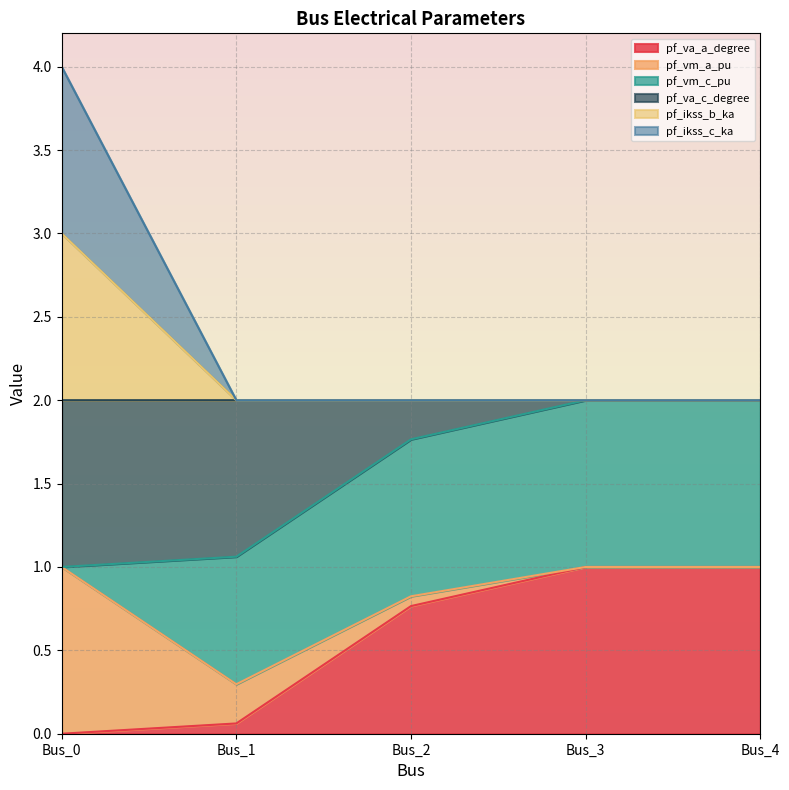

The value of pf_ikss_c_ka at Bus_1 is 2.0. True or false?

True